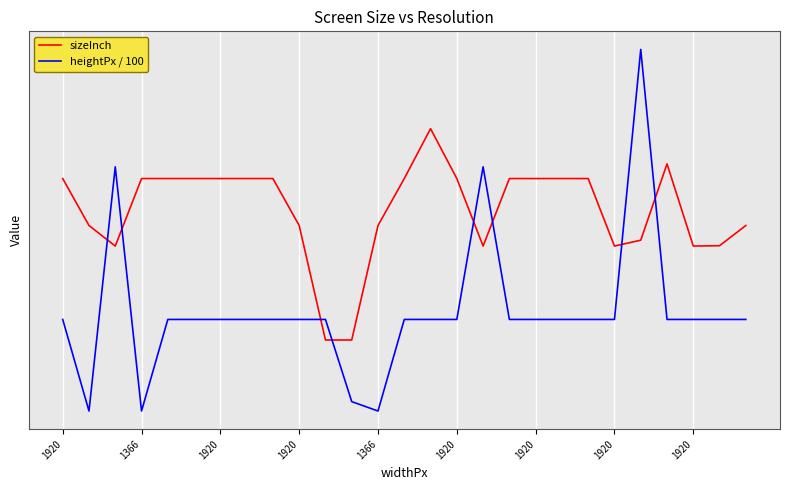

At which category does sizeInch reach its first local peak?

14